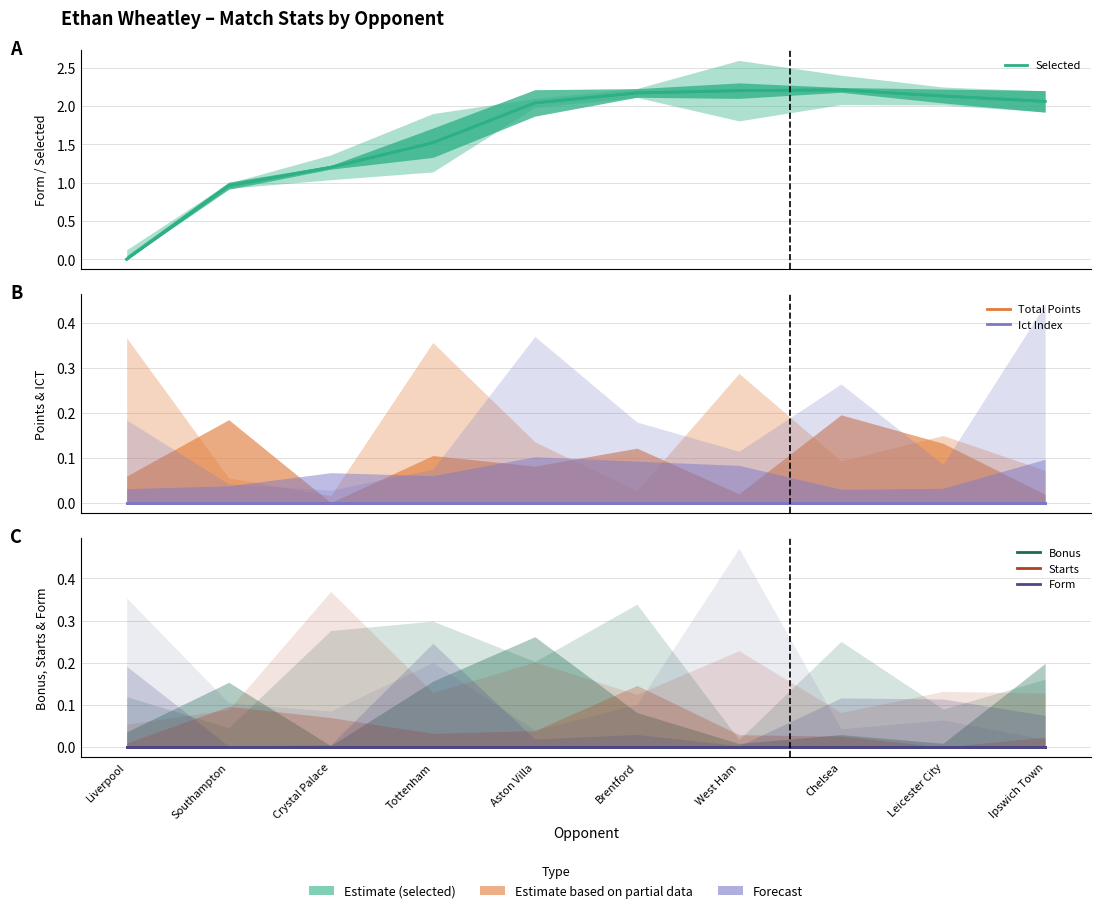

How many interior local peaks does the Selected series have?

1